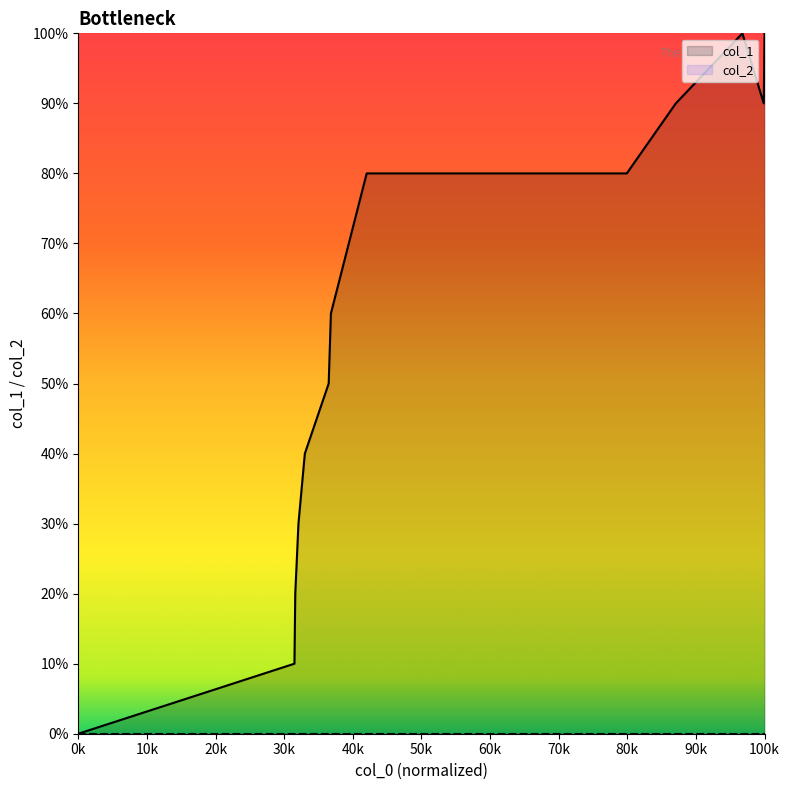

What is the value of the 8th point from the left?

8